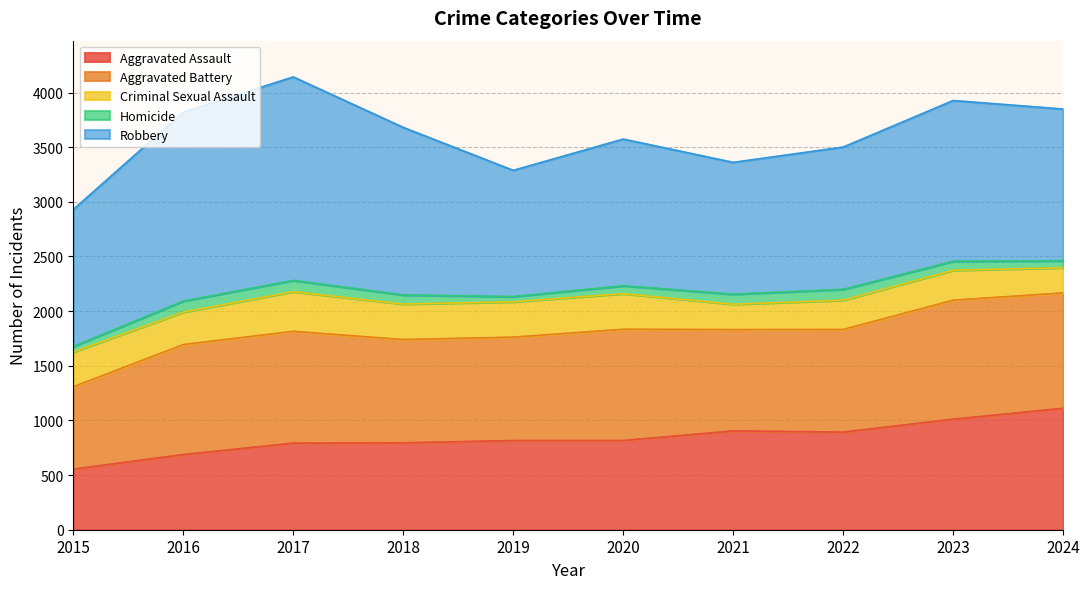

What is the total value across all series at 2021?

3361